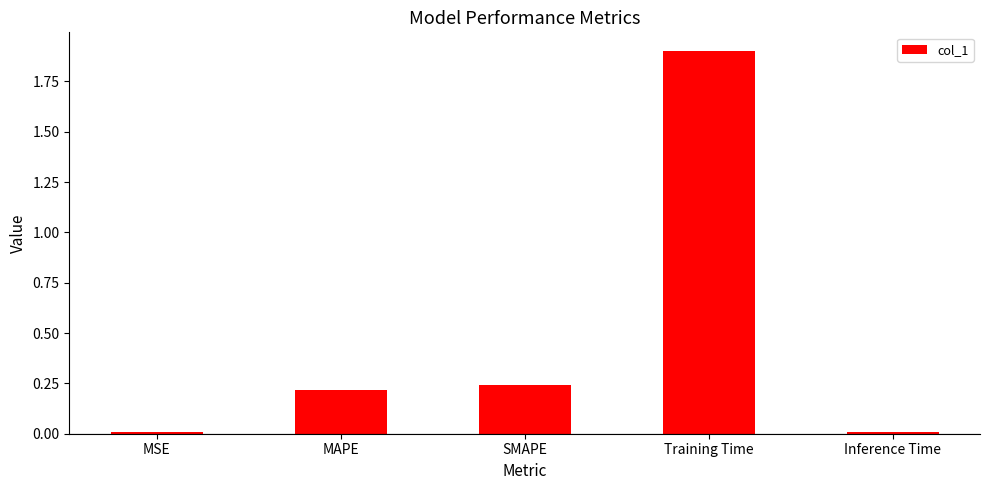

What is the label of the 3rd bar from the left?

SMAPE